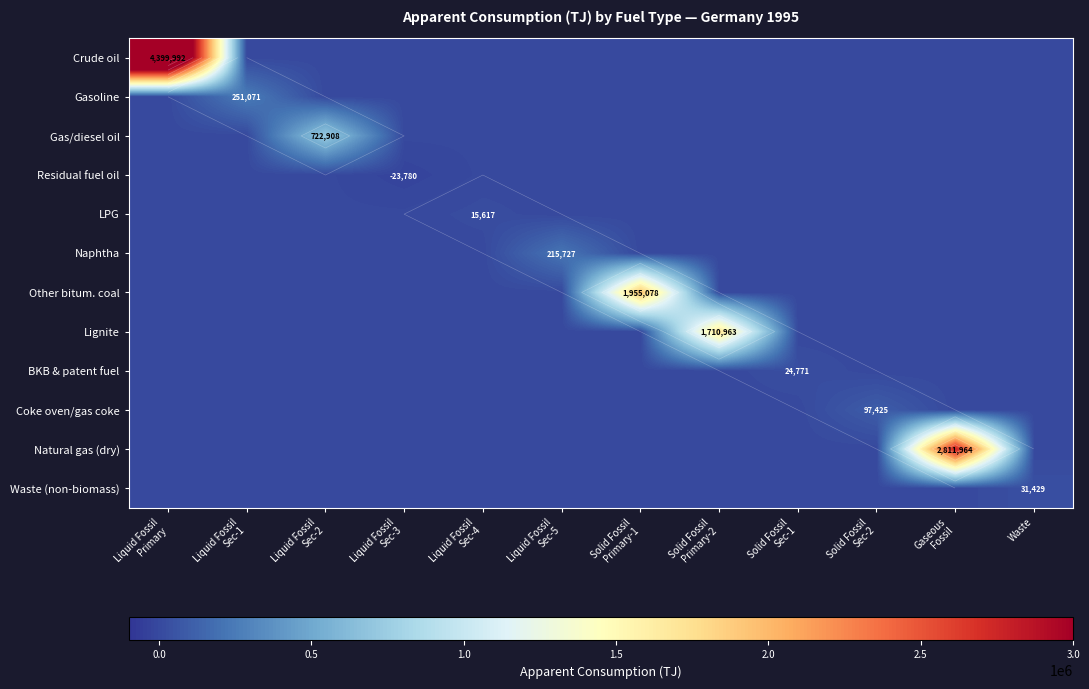

The value of BKB & patent fuel at Liquid Fossil Primary is 0.0. True or false?

True